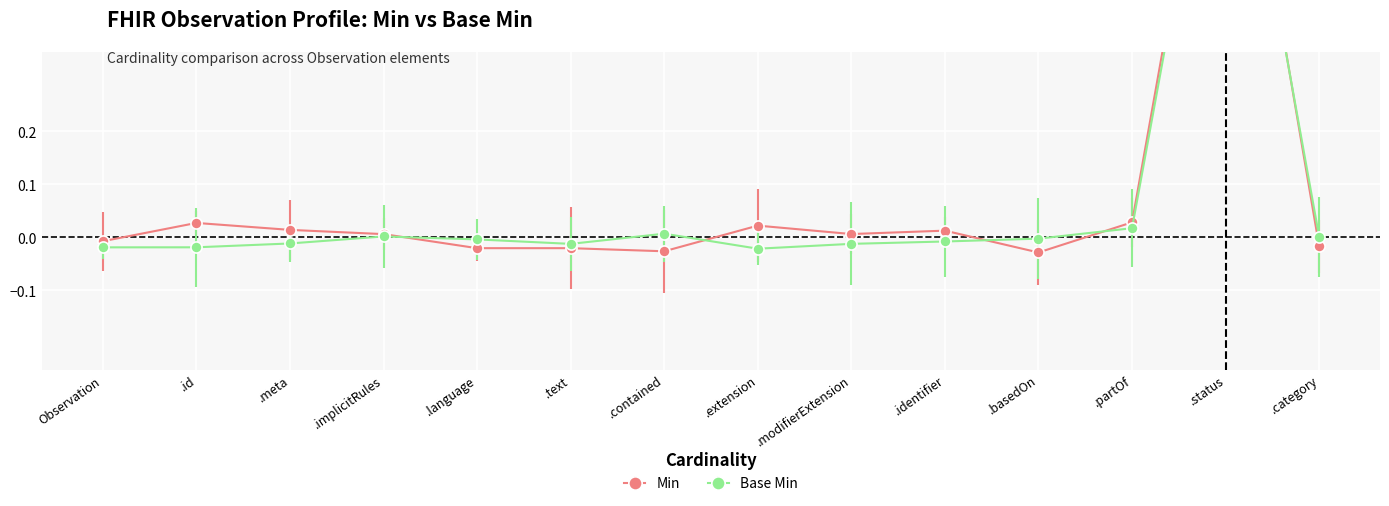

The Base Min series shows 1.0 at .status. True or false?

True